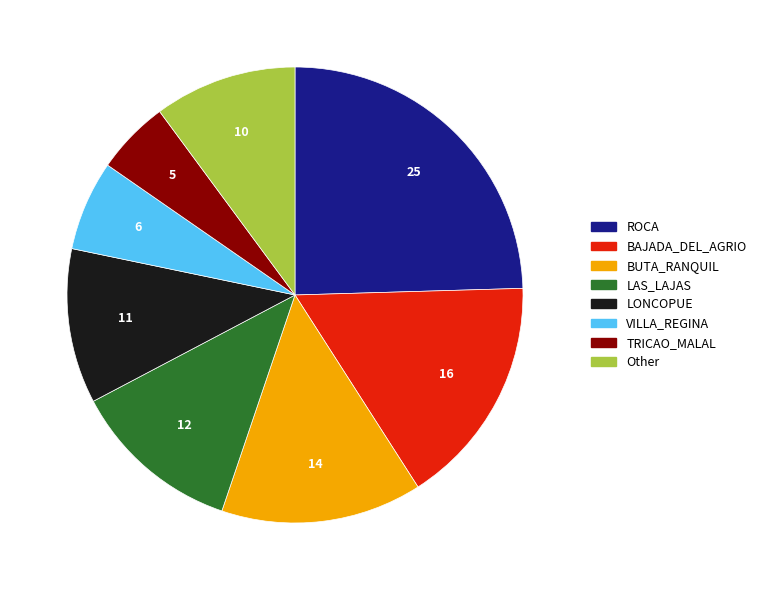

Is there a majority slice in this chart?

No